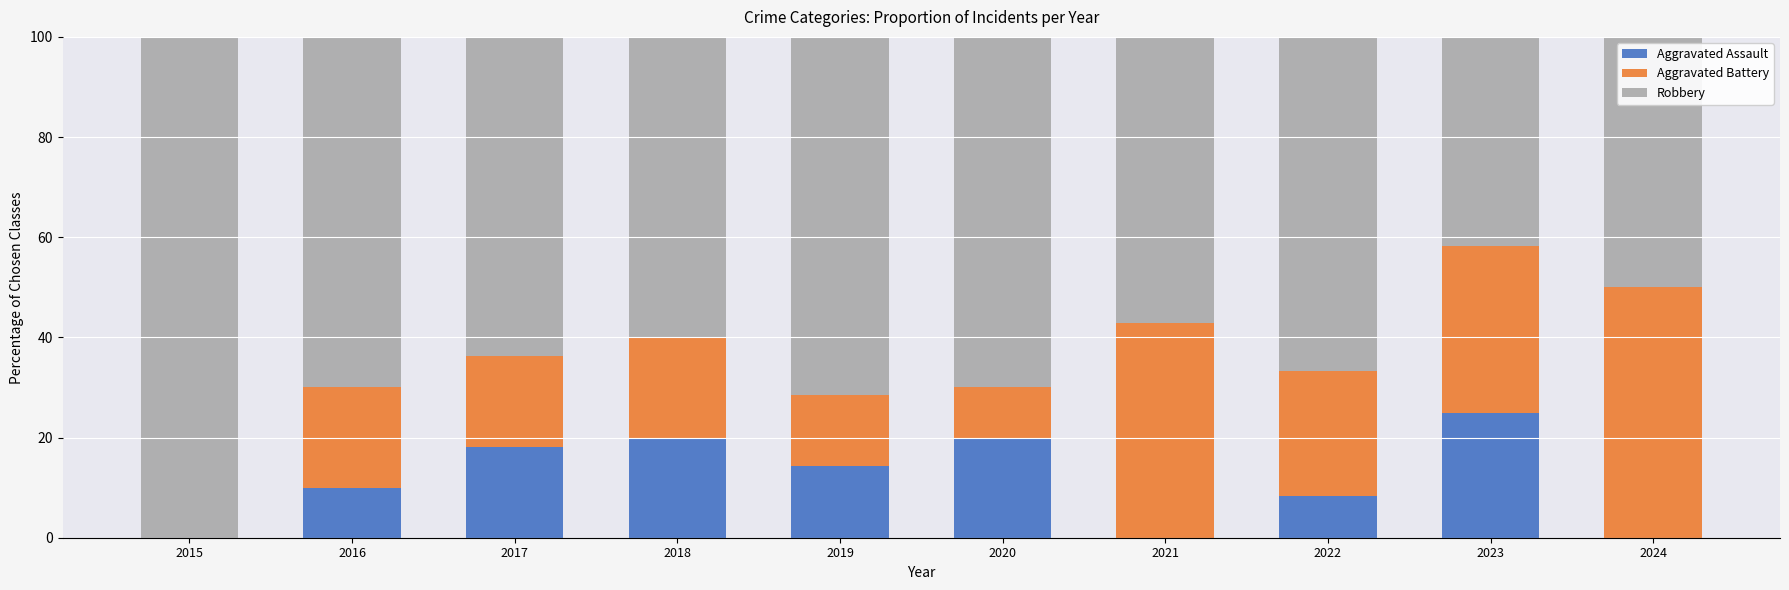

Is it true that Aggravated Assault equals 14.3 at 2019?

True